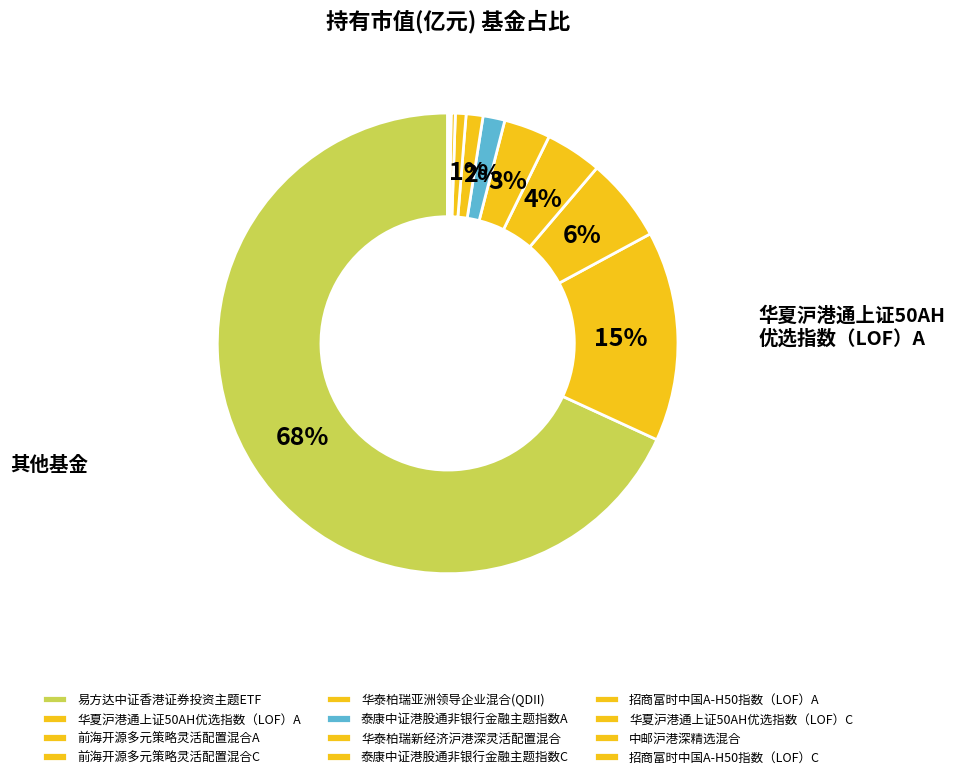

What is the change in value from 前海开源多元策略灵活配置混合A to 华泰柏瑞亚洲领导企业混合(QDII)?

-0.1